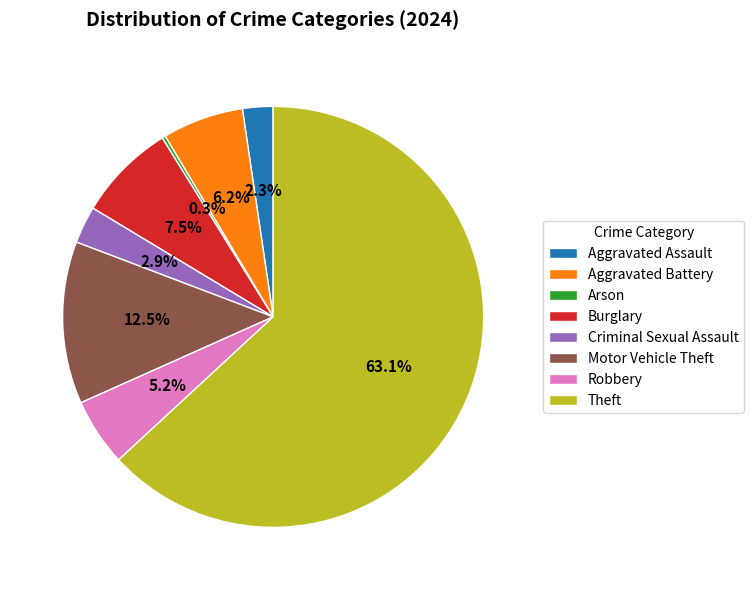

Which has a higher value, Theft or Aggravated Assault?

Theft